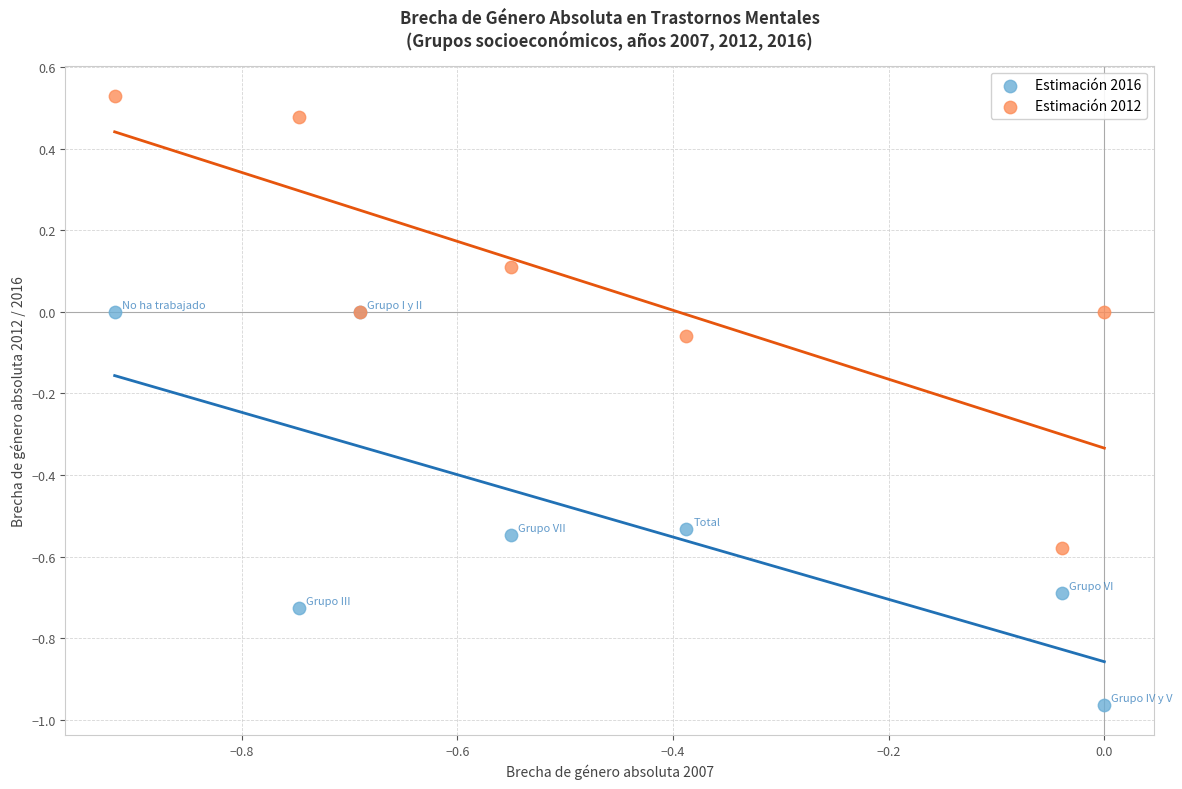

What are all the series names shown in the legend?

Estimación 2016, Estimación 2012